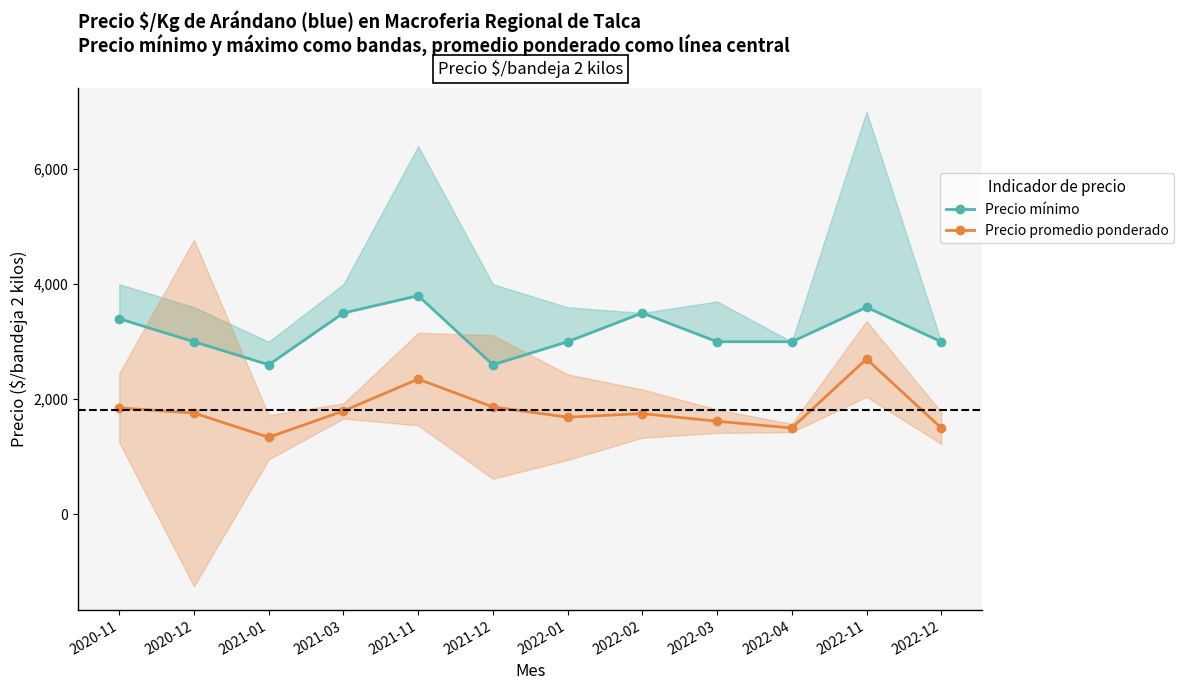

True or false: Precio promedio ponderado has a value of 1760 at 2020-12.

True